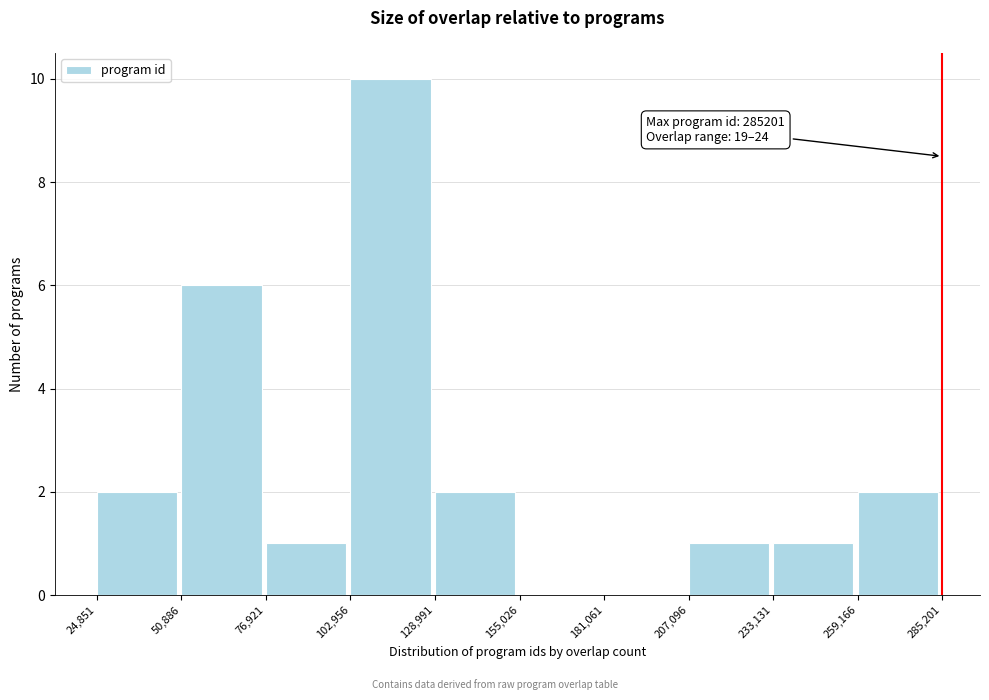

Over which range of the x-axis is the bar tallest?

102,956 to 128,991